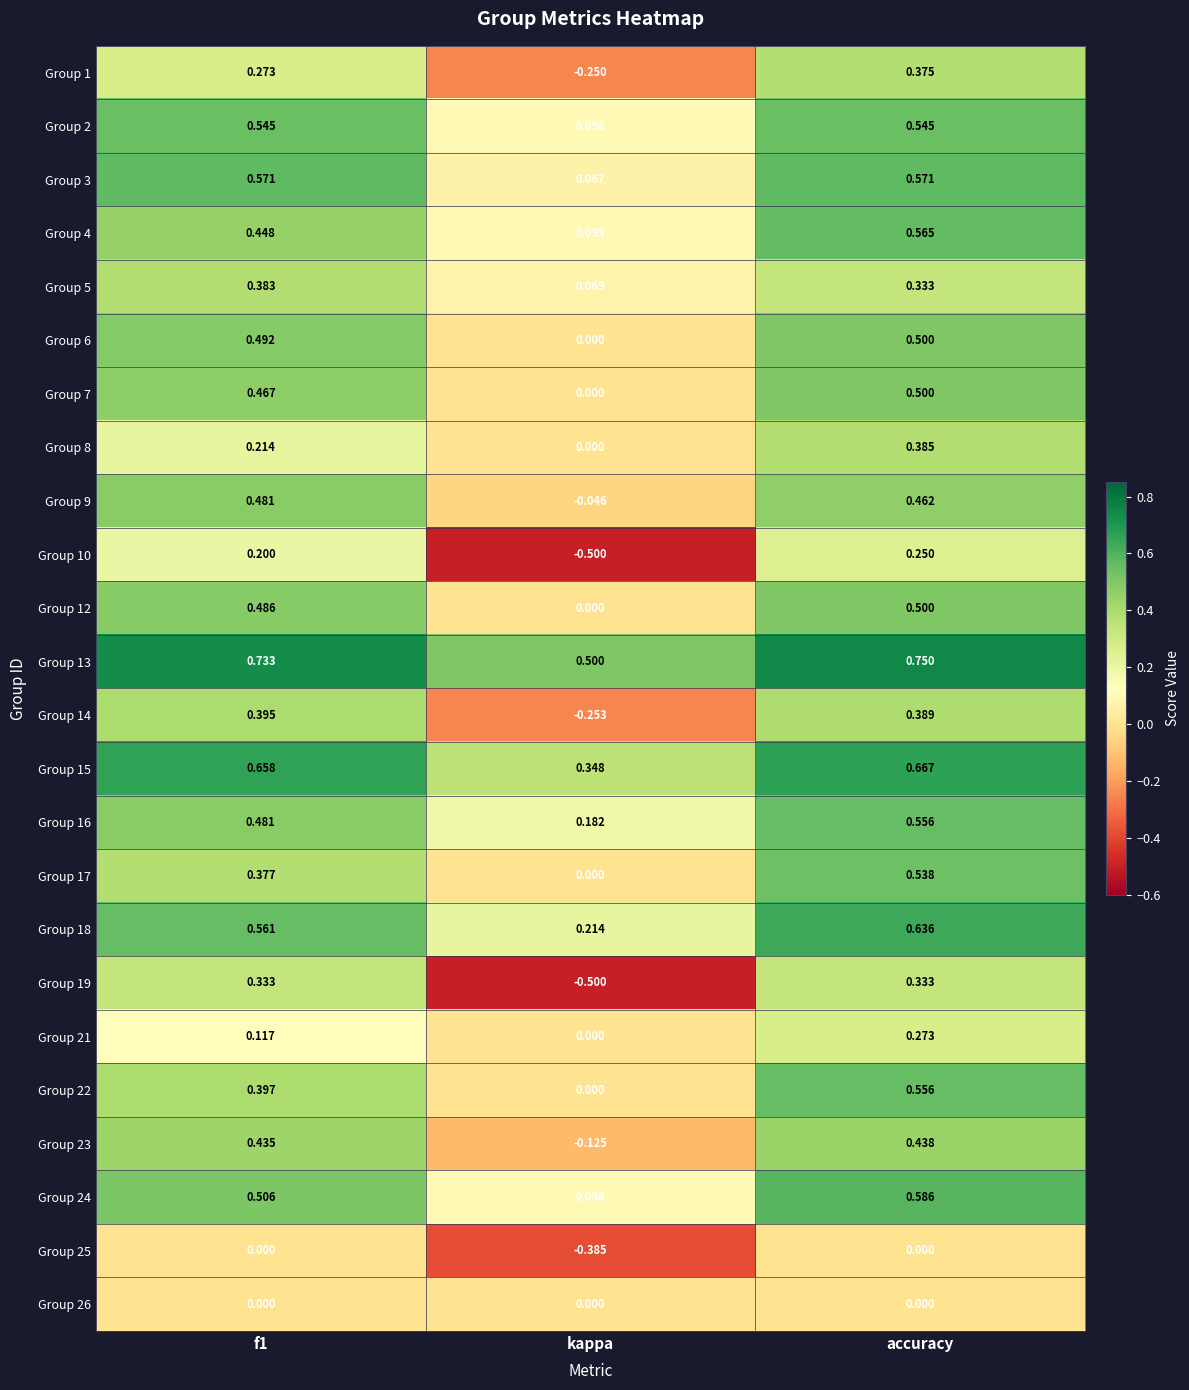

How many distinct data groups are displayed?

24